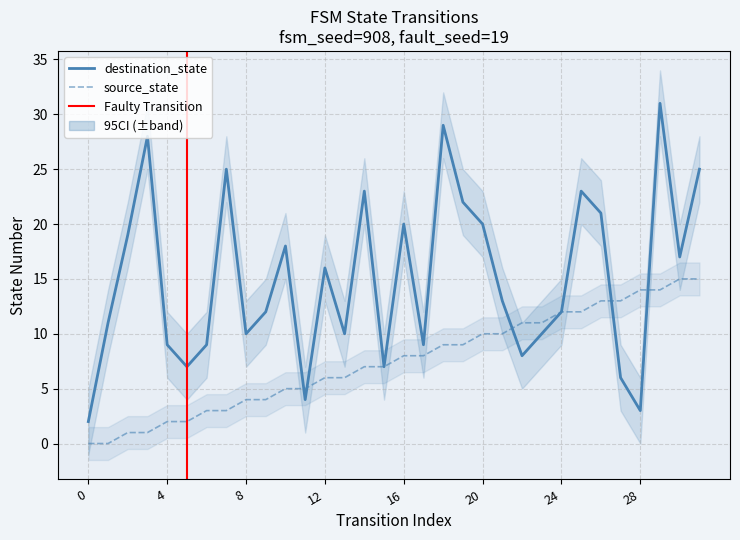

Where is the first local maximum for destination_state?

3